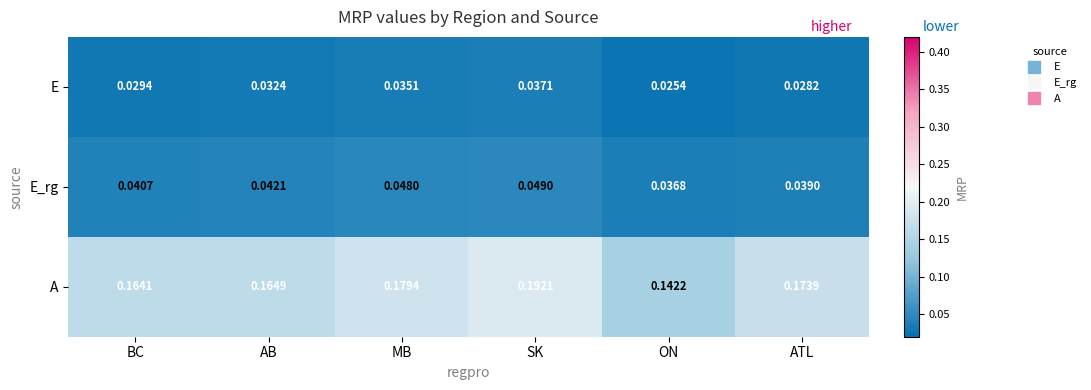

Where is E_rg nearest to the value 0?

ON